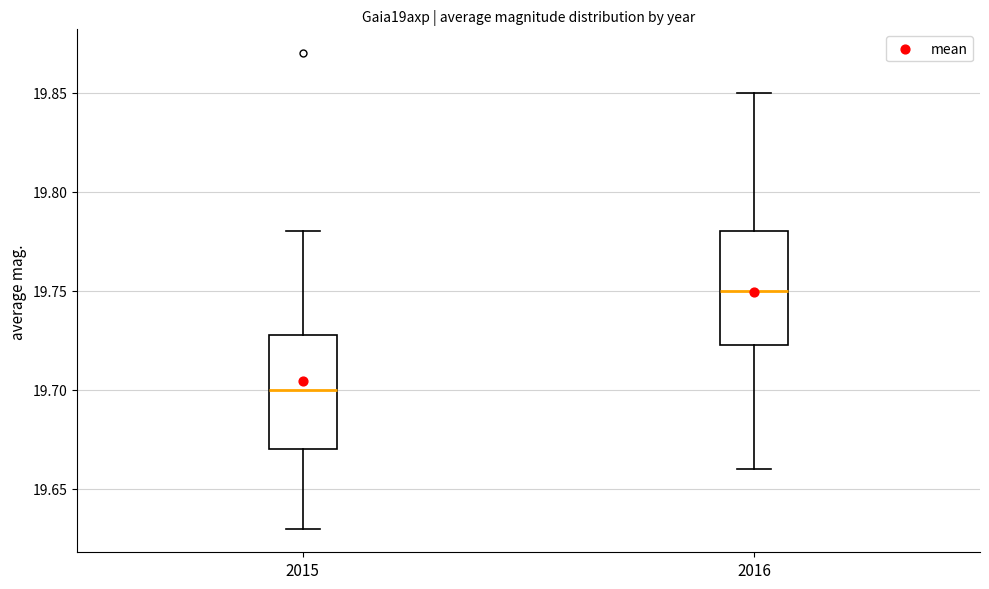

Reading left to right, read every box against the y-axis: the position of its median line, the range the box covers, and the ends of its whiskers. The values are not printed on the chart, so give them approximately, as read against the axis.

2015: median 19.700, box 19.670 to 19.730, whiskers 19.630 to 19.780
2016: median 19.750, box 19.725 to 19.780, whiskers 19.660 to 19.850